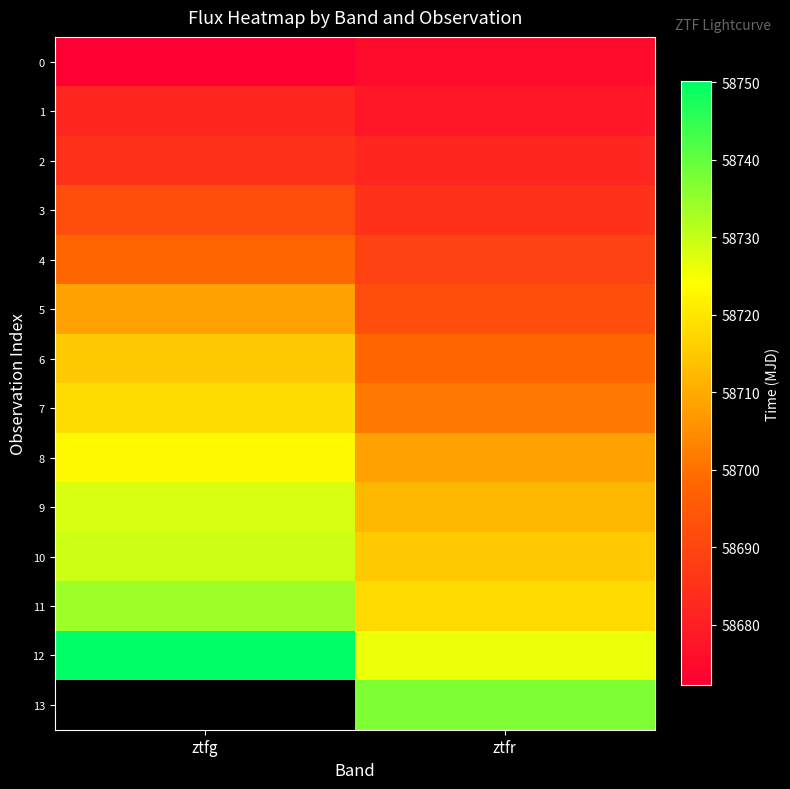

What is the average value of the 8 series?

58715.7